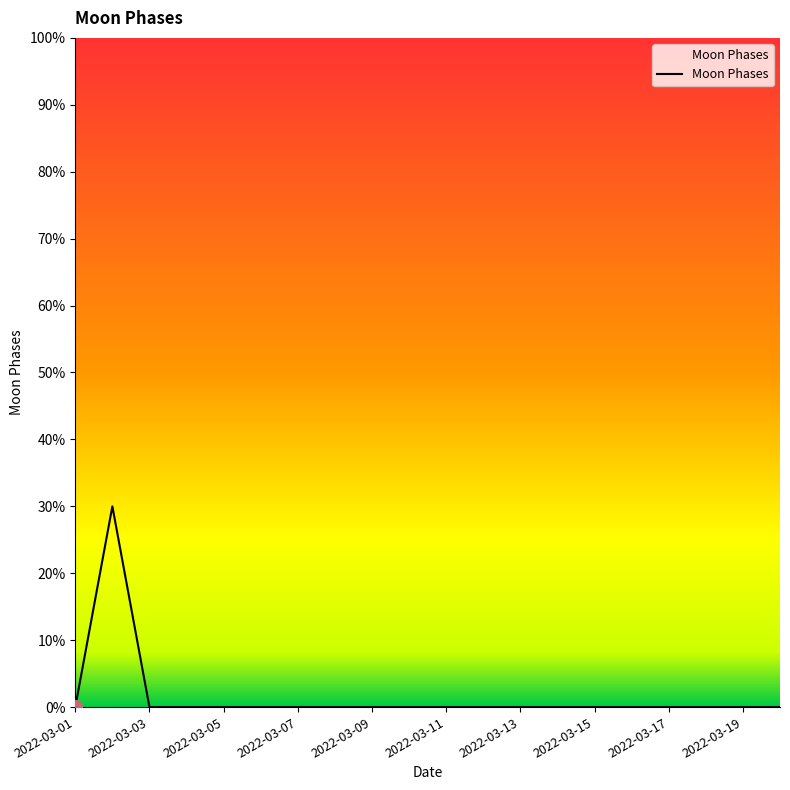

Does the chart display data point markers on the line(s)?

No